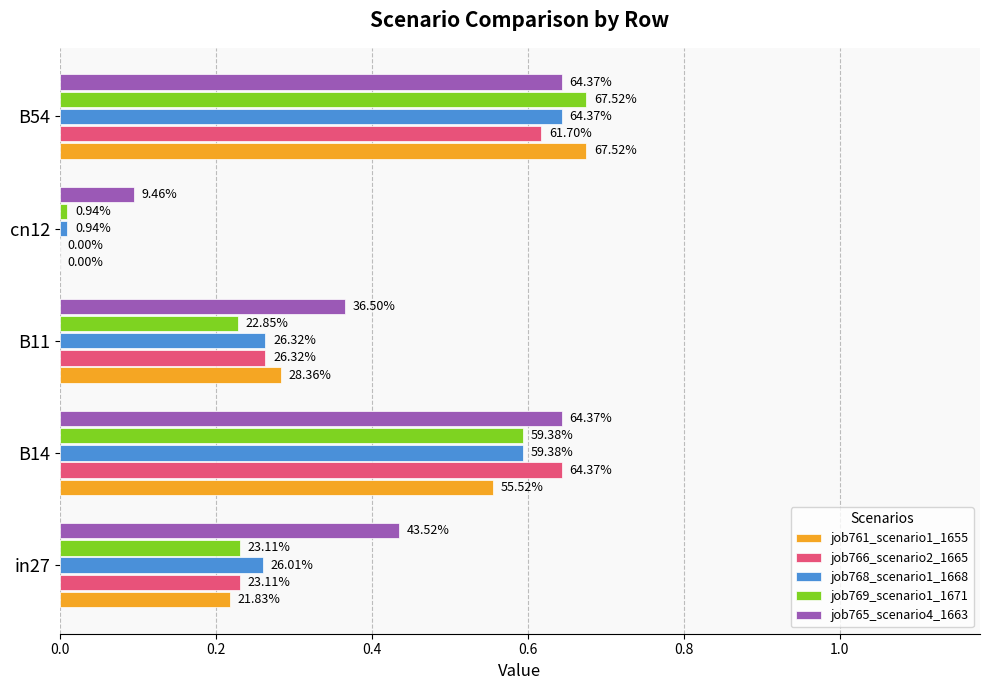

What are all the series names shown in the legend?

job761_scenario1_1655, job766_scenario2_1665, job768_scenario1_1668, job769_scenario1_1671, job765_scenario4_1663